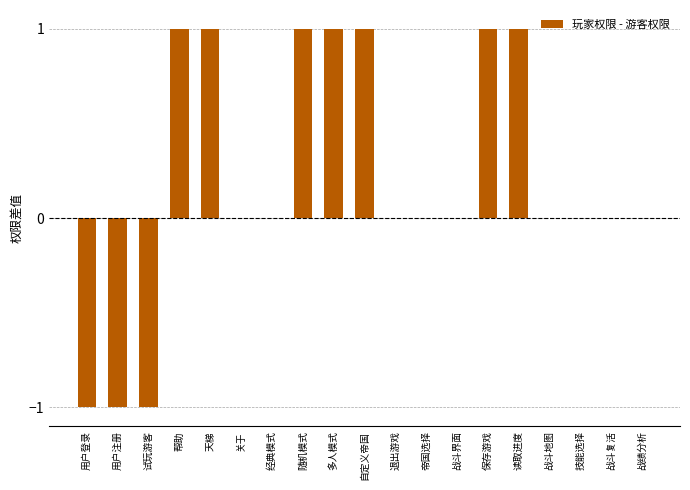

What is the sum of all values?

4